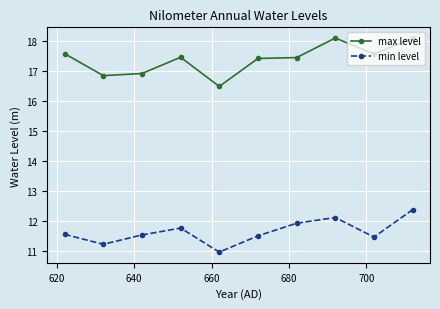

True or false: min level has more than 1 interior local peaks.

True